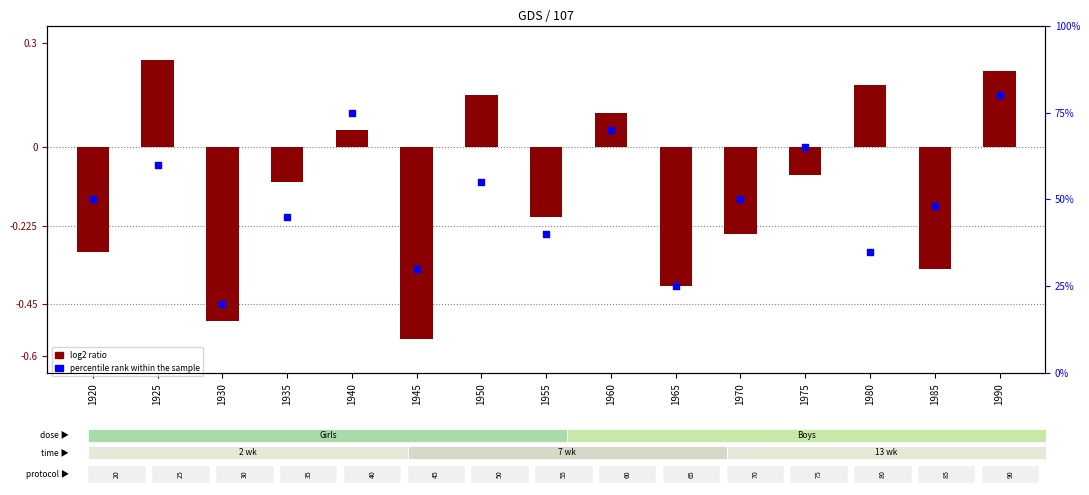

Which series reaches the minimum Y coordinate?

log2 ratio